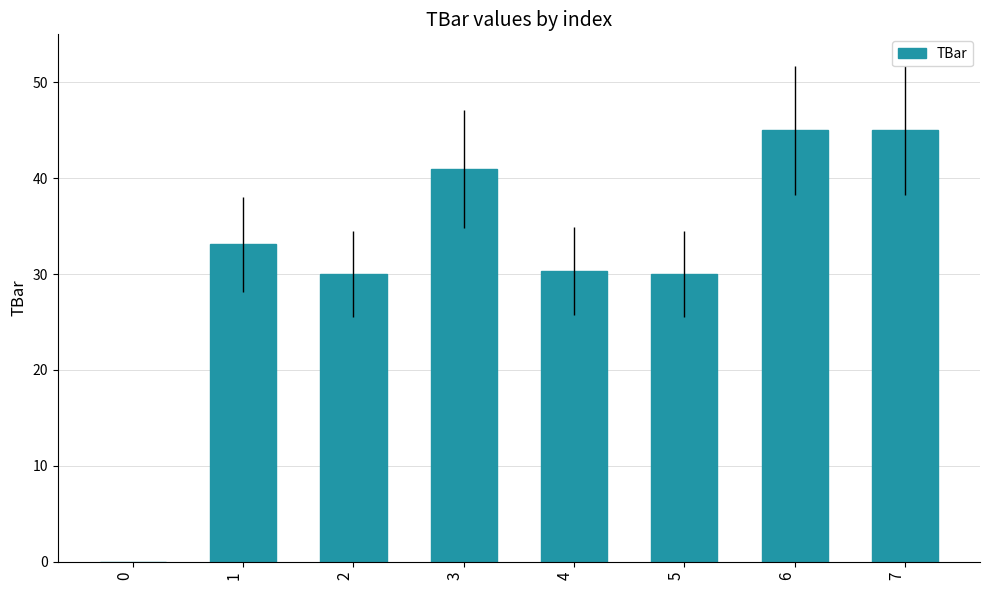

Reading left to right, list all the values displayed in this chart.

0.0	33.1	30.0	40.9	30.3	30.0	45.0	45.0